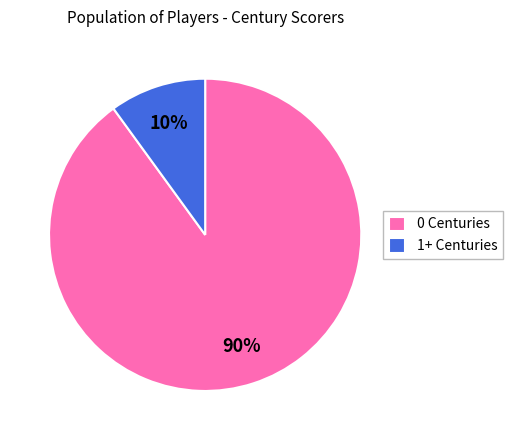

Which has a higher value, 0 Centuries or 1+ Centuries?

0 Centuries